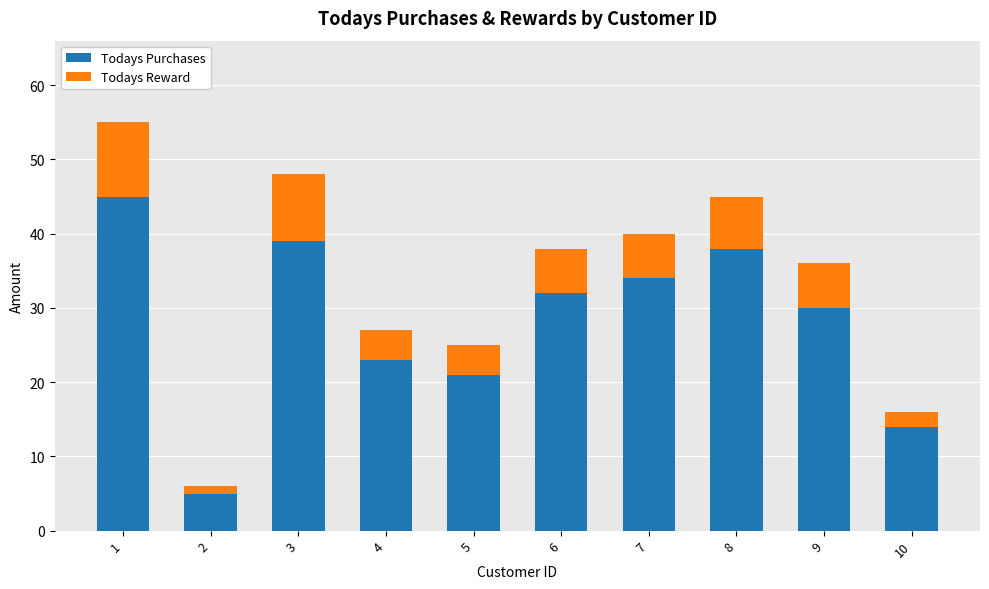

What is the difference between the maximum and second lowest values in the Todays Purchases series?

31